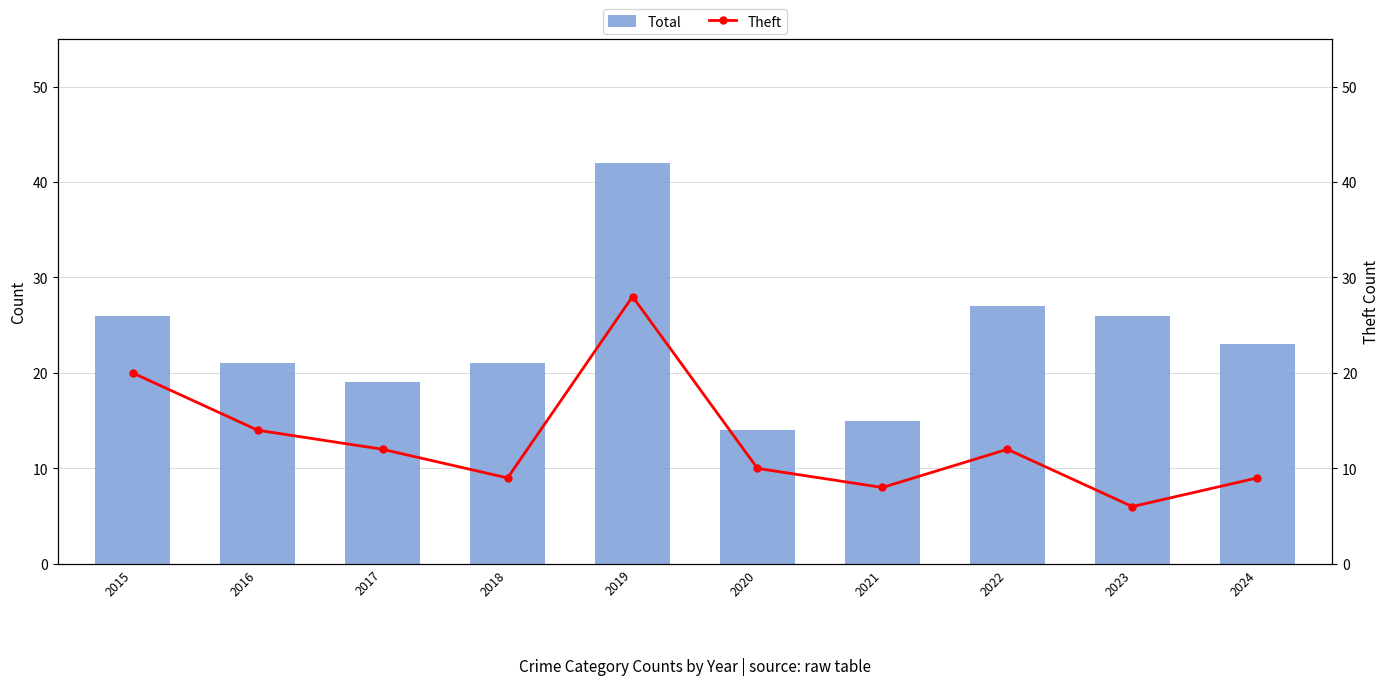

What is the difference between the highest and lowest values at 2018?

12